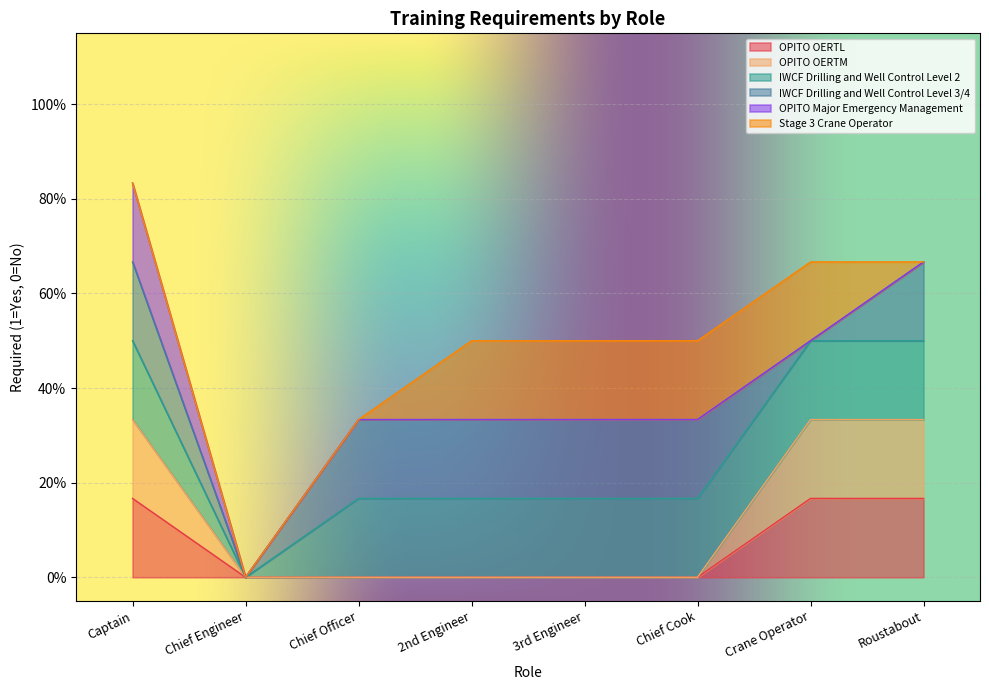

Where is Stage 3 Crane Operator nearest to the value 0?

Captain